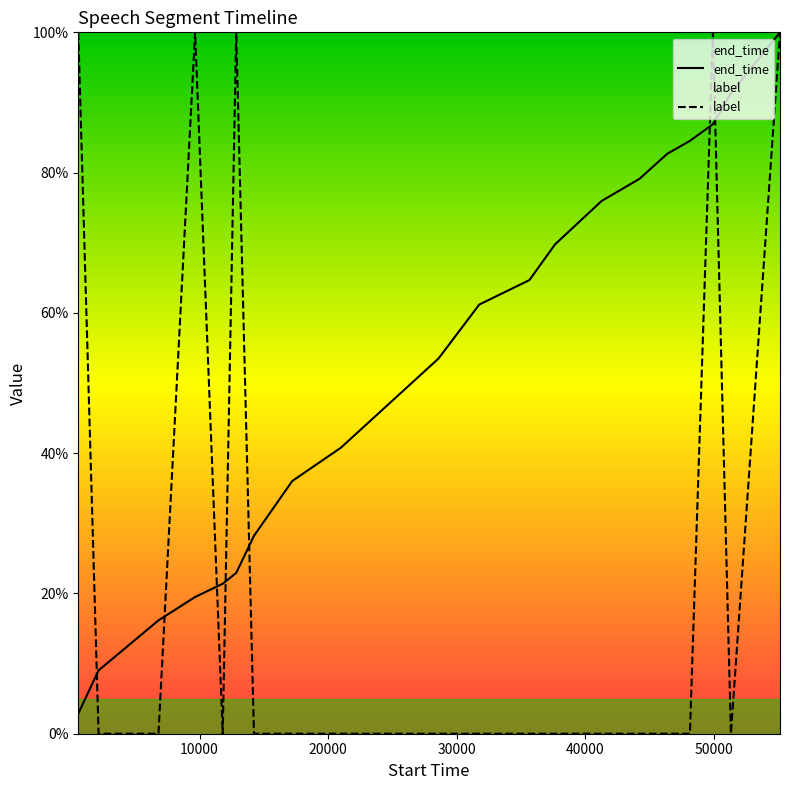

What is the average value of the end_time series?

52.3